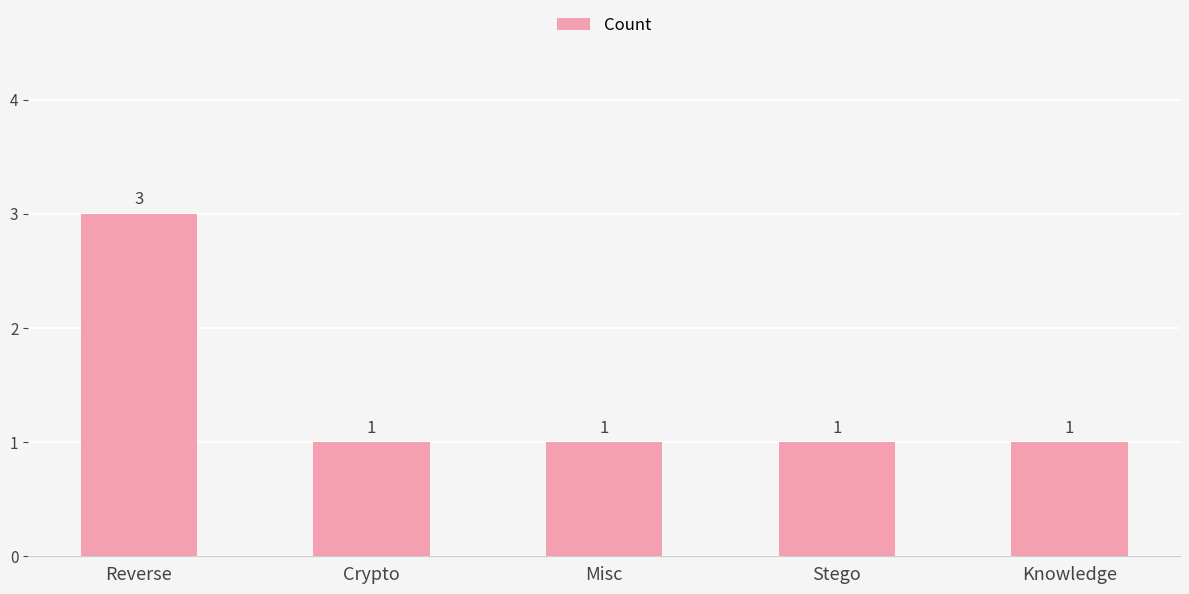

What position from the right is Knowledge?

1